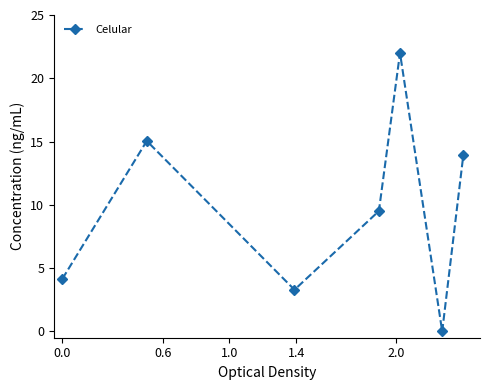

How many points are lower than both their immediate neighbors (excluding endpoints)?

2